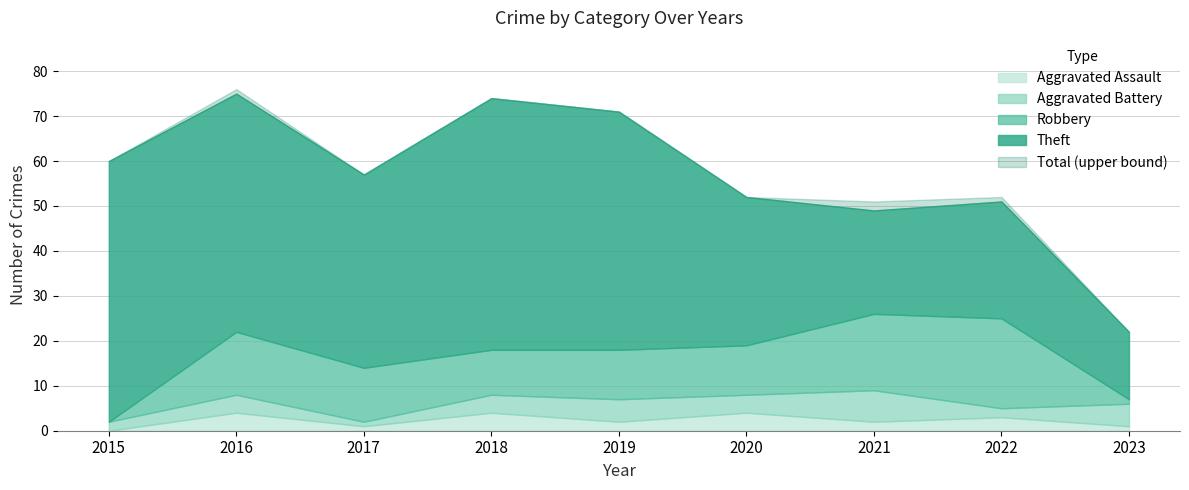

How many categories are shown in the chart?

9